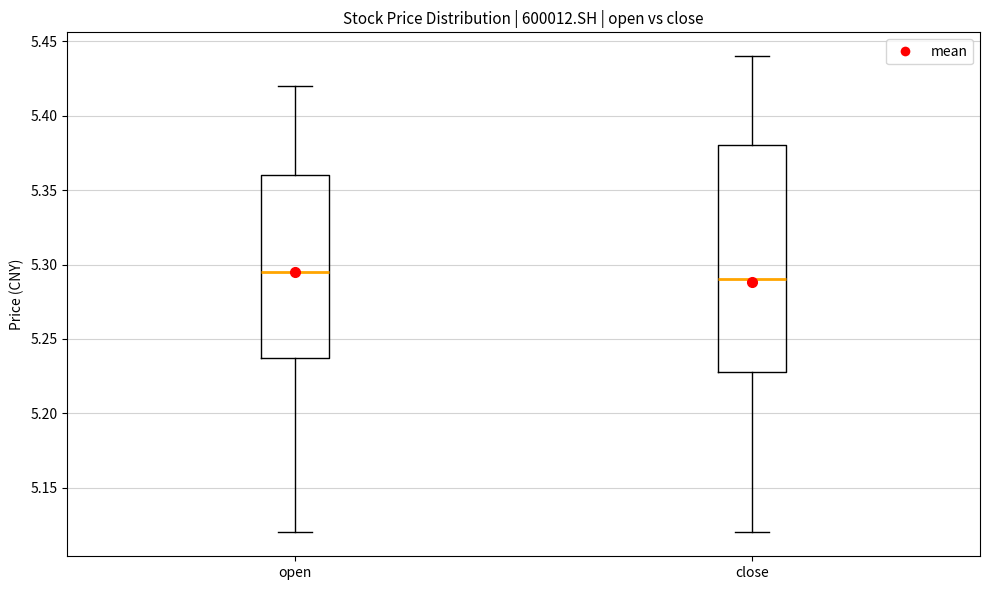

Reading left to right, read every box against the y-axis: the position of its median line, the range the box covers, and the ends of its whiskers. The values are not printed on the chart, so give them approximately, as read against the axis.

open: median 5.295, box 5.240 to 5.360, whiskers 5.120 to 5.420
close: median 5.290, box 5.230 to 5.380, whiskers 5.120 to 5.440